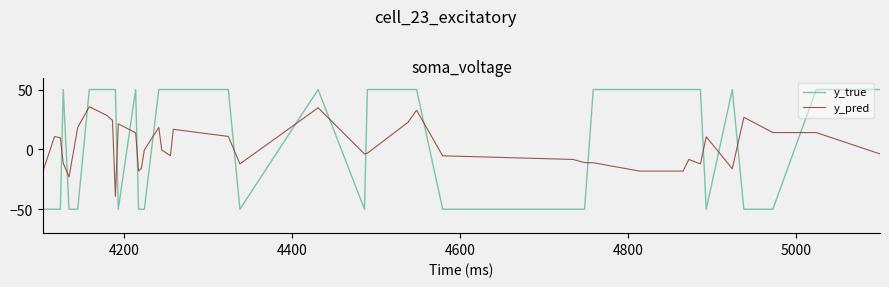

Which series has the widest spread of values?

y_true